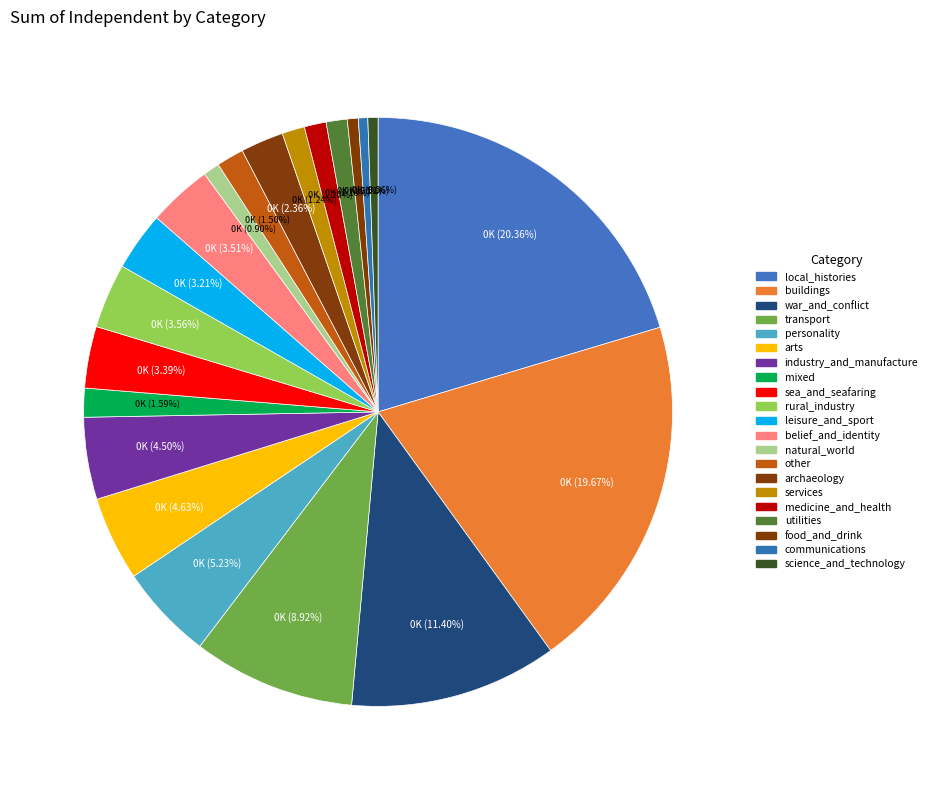

How many slices are in this pie chart?

21